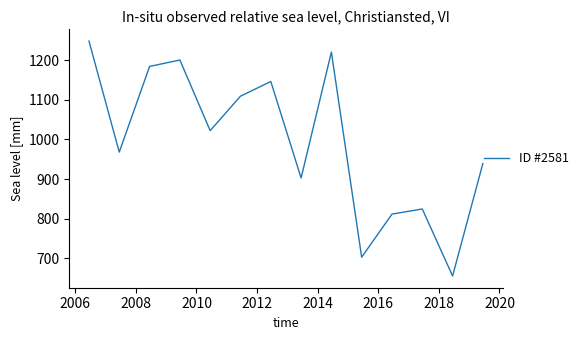

What is the difference between the maximum and minimum values?

592.5